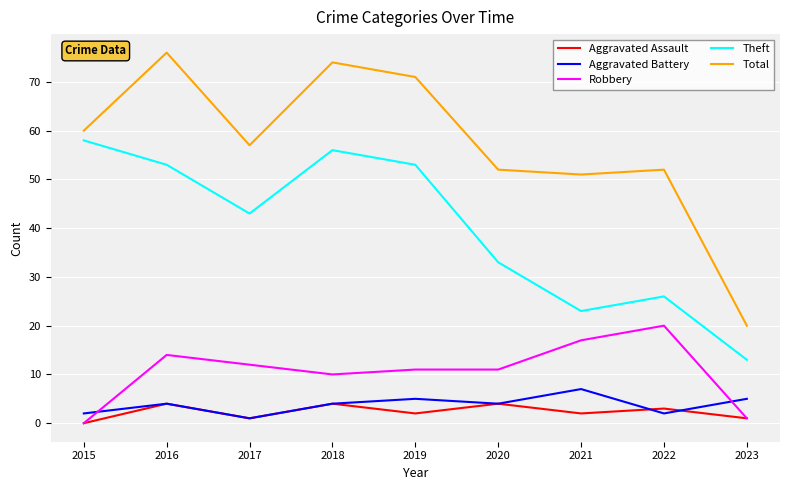

What is the maximum value shown in the chart?

76